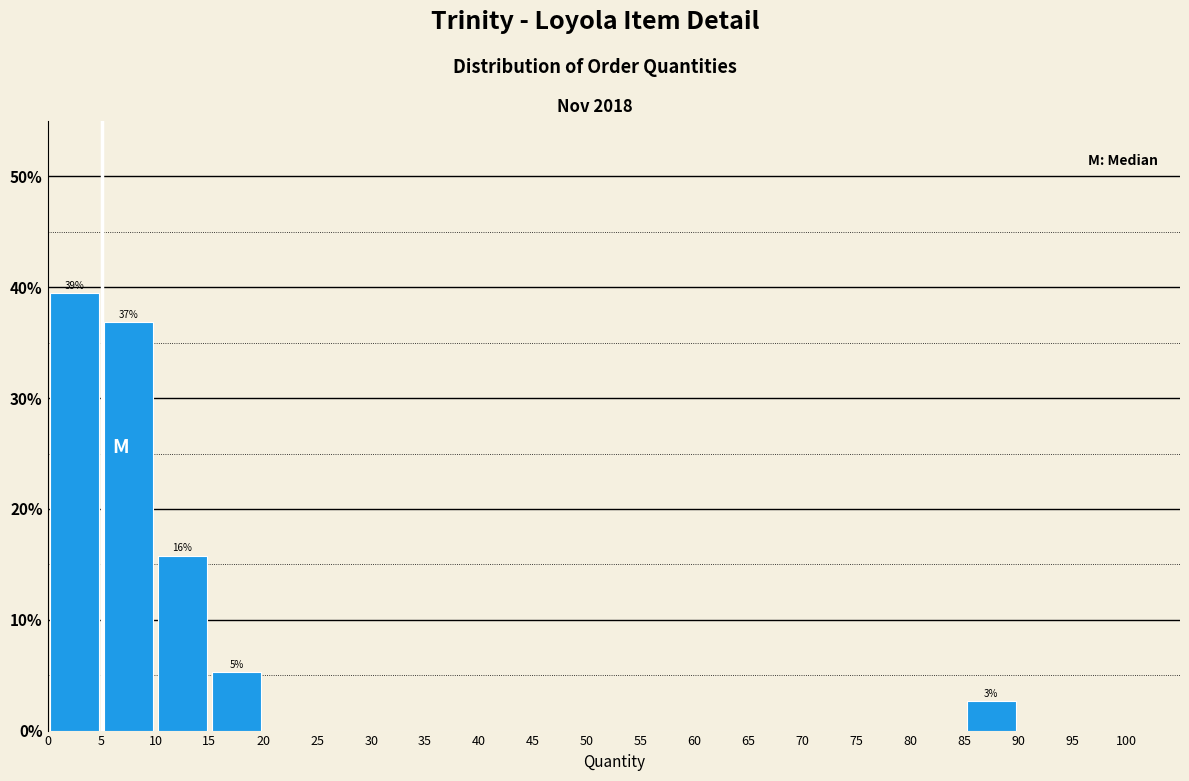

Which range on the x-axis has the tallest bar?

0 to 5